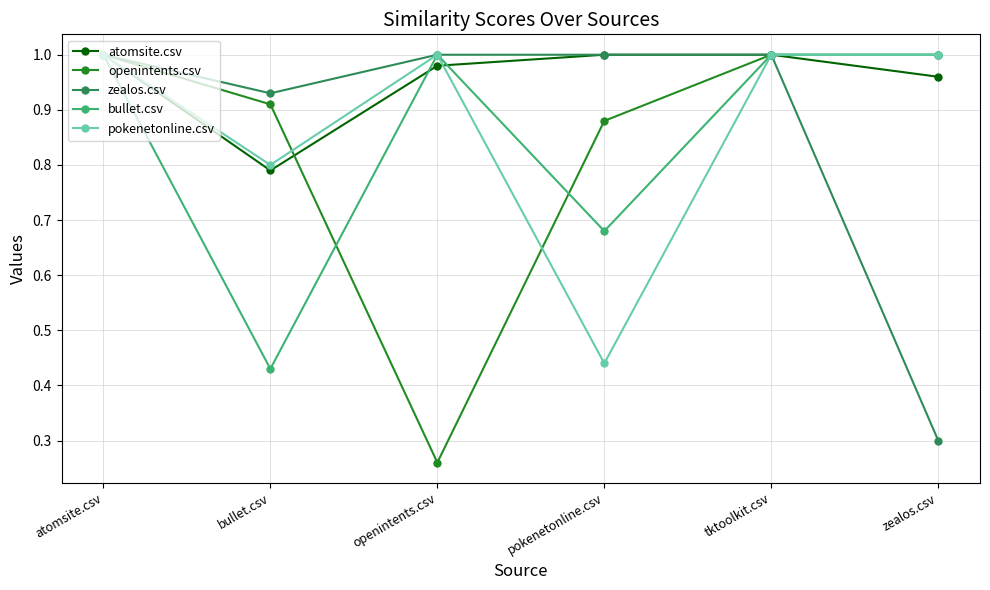

What is the total value across all series at atomsite.csv?

5.0